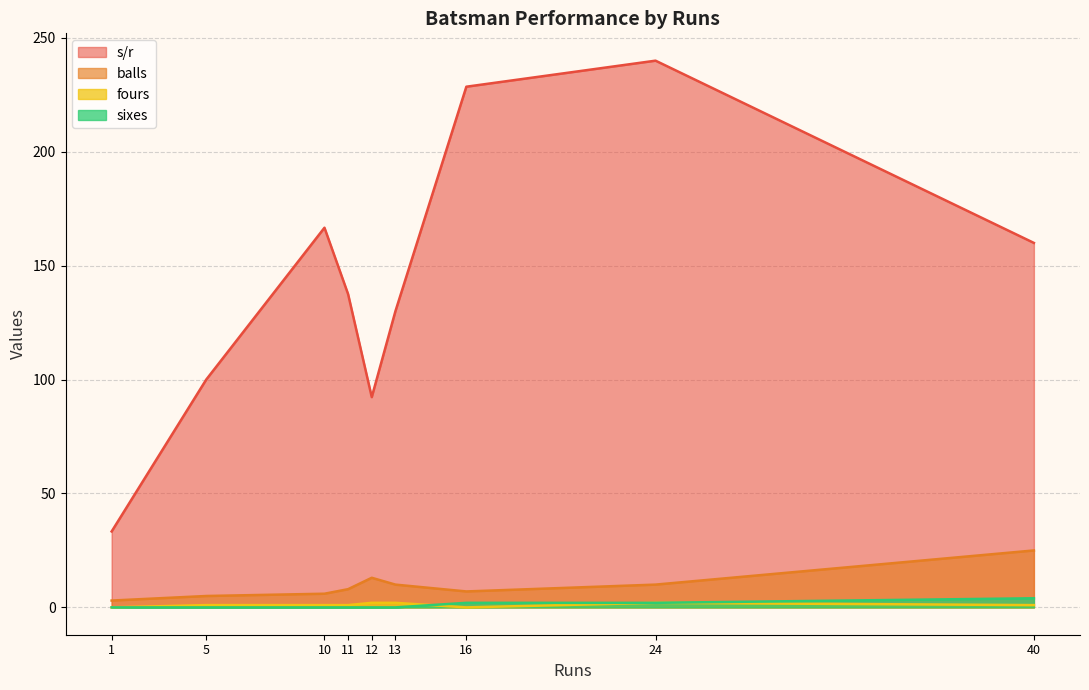

Which series has the largest range (max minus min)?

s/r